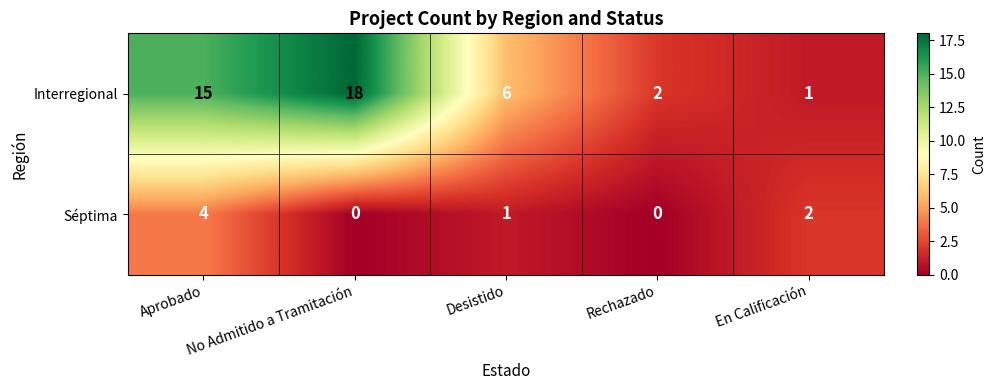

Where does the Interregional series first go above 6?

Aprobado